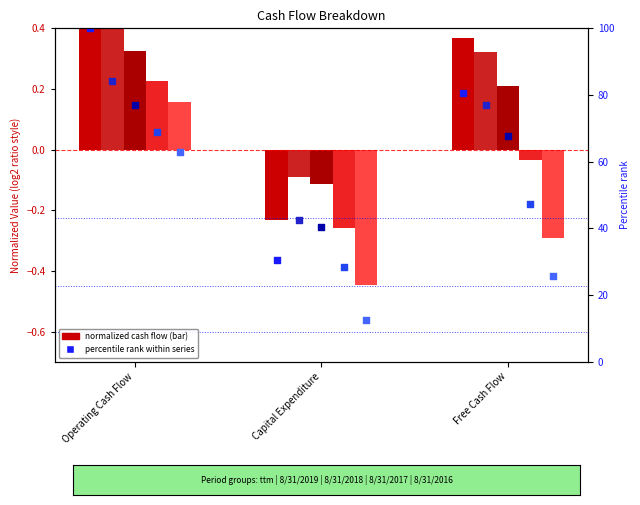

What is the change in value from Operating Cash Flow to Capital Expenditure?

-69.4